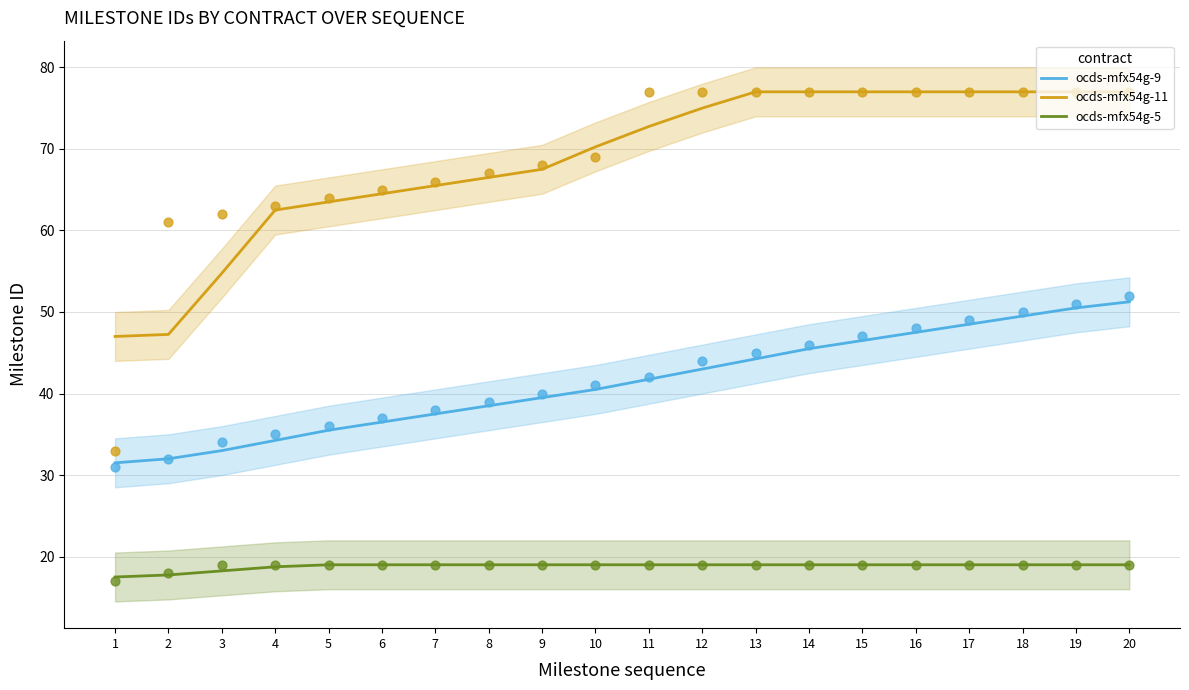

What are all the series names shown in the legend?

ocds-mfx54g-9, ocds-mfx54g-11, ocds-mfx54g-5